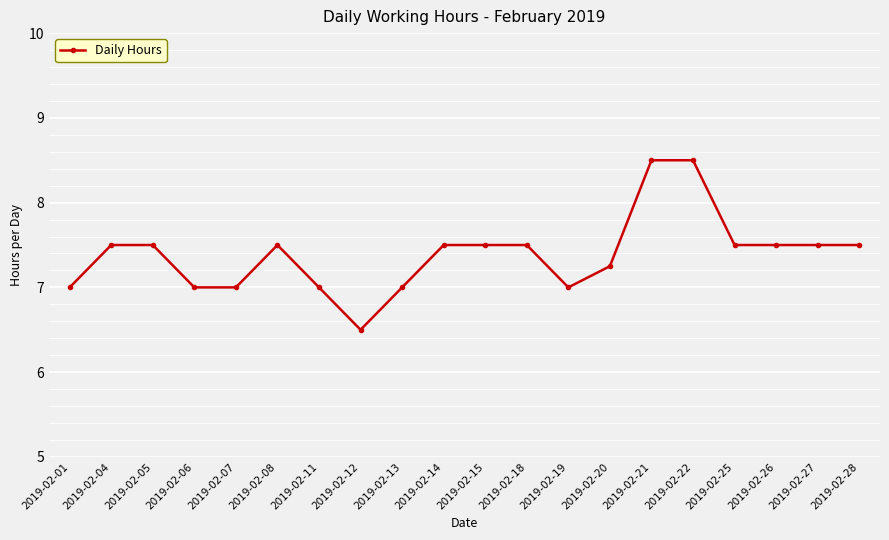

At which category does the chart reach its minimum across all series?

2019-02-12